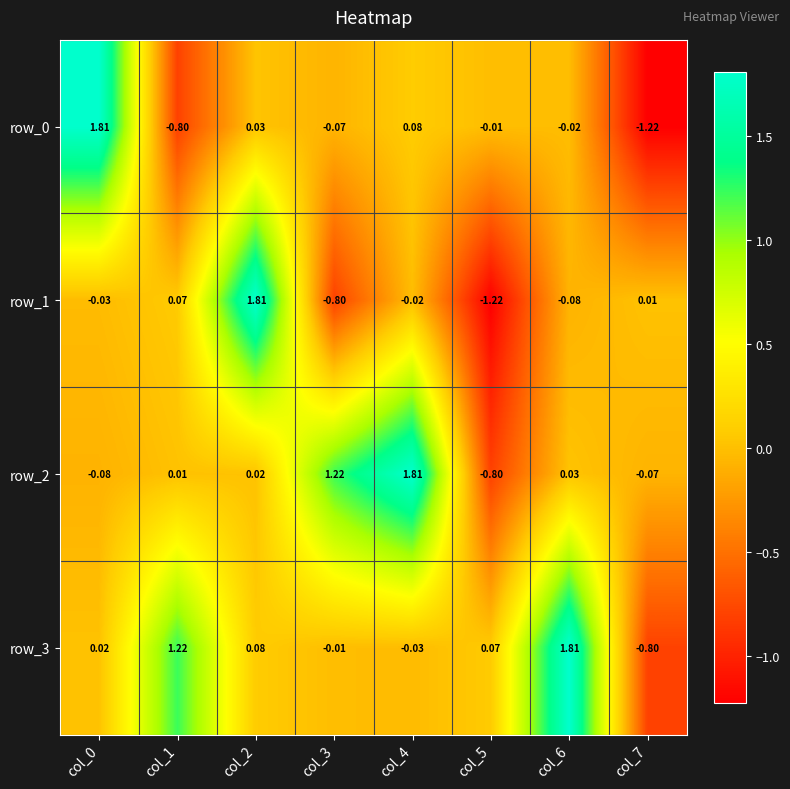

The row_1 series shows -0.0 at col_4. True or false?

True